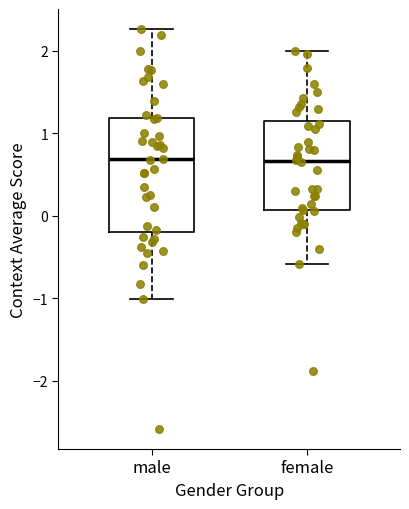

Where is the upper edge of the box for female on the y-axis? The values are not printed on the chart, so give them approximately, as read against the axis.

1.2